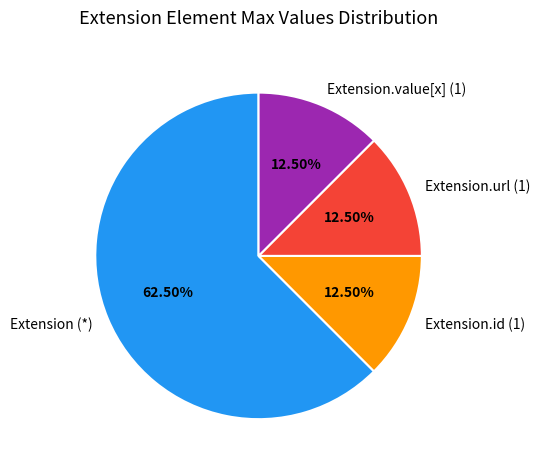

Between Extension (*) and Extension.url (1), which is larger?

Extension (*)